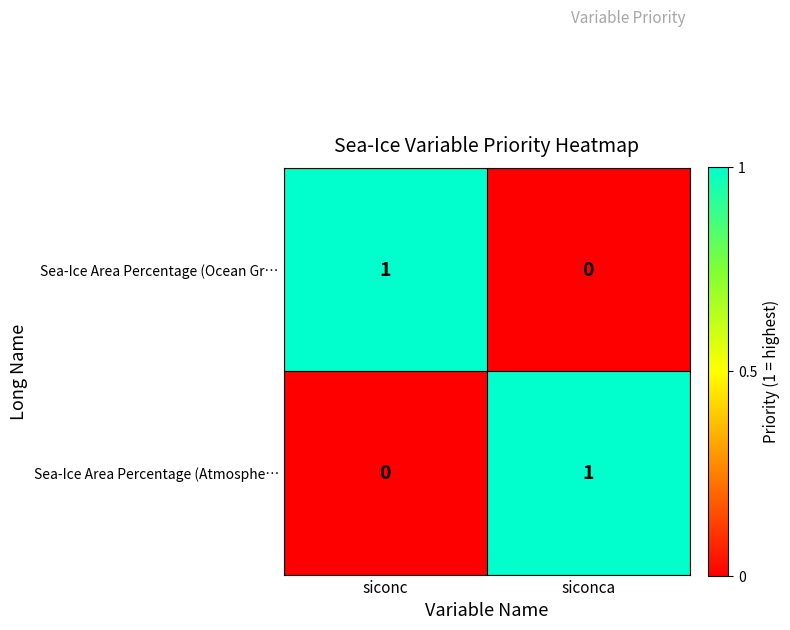

List the labels in order of Sea-Ice Area Percentage (Atmosphe… value, smallest first.

siconc, siconca